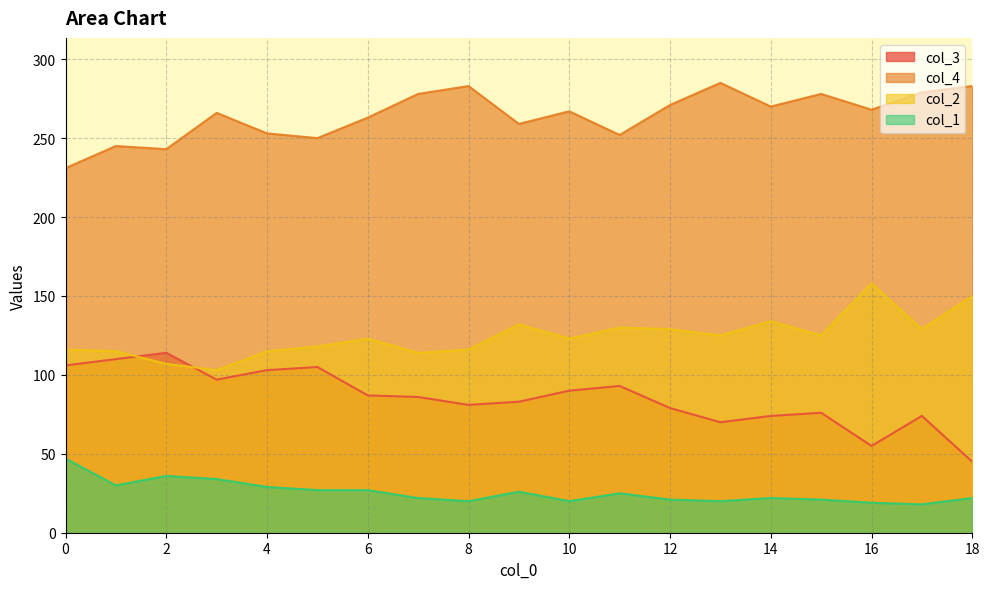

Rank the series by their maximum value, from highest to lowest.

col_4, col_2, col_3, col_1